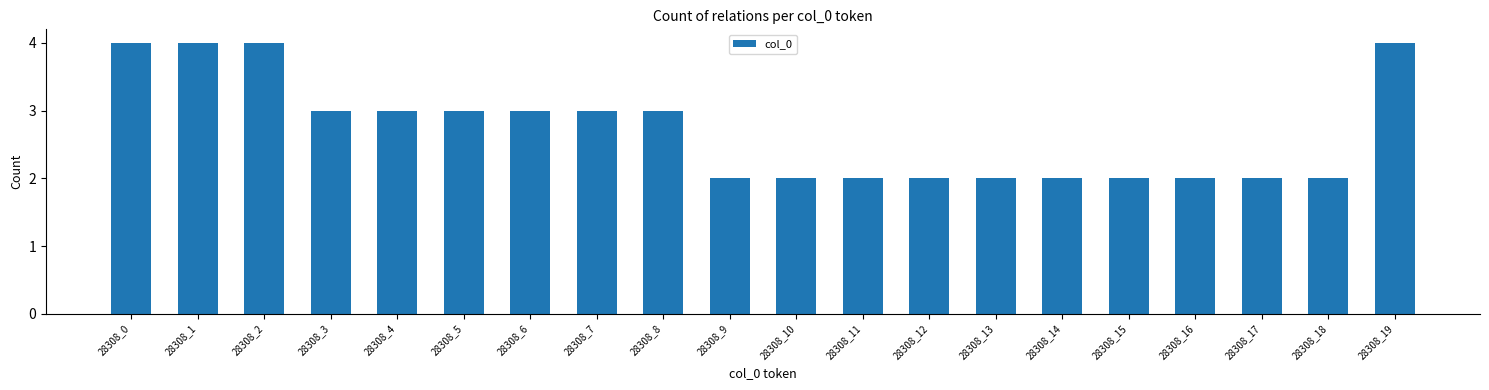

Reading left to right, list all the values displayed in this chart.

28308_0=4	28308_1=4	28308_2=4	28308_3=3	28308_4=3	28308_5=3	28308_6=3	28308_7=3	28308_8=3	28308_9=2	28308_10=2	28308_11=2	28308_12=2	28308_13=2	28308_14=2	28308_15=2	28308_16=2	28308_17=2	28308_18=2	28308_19=4